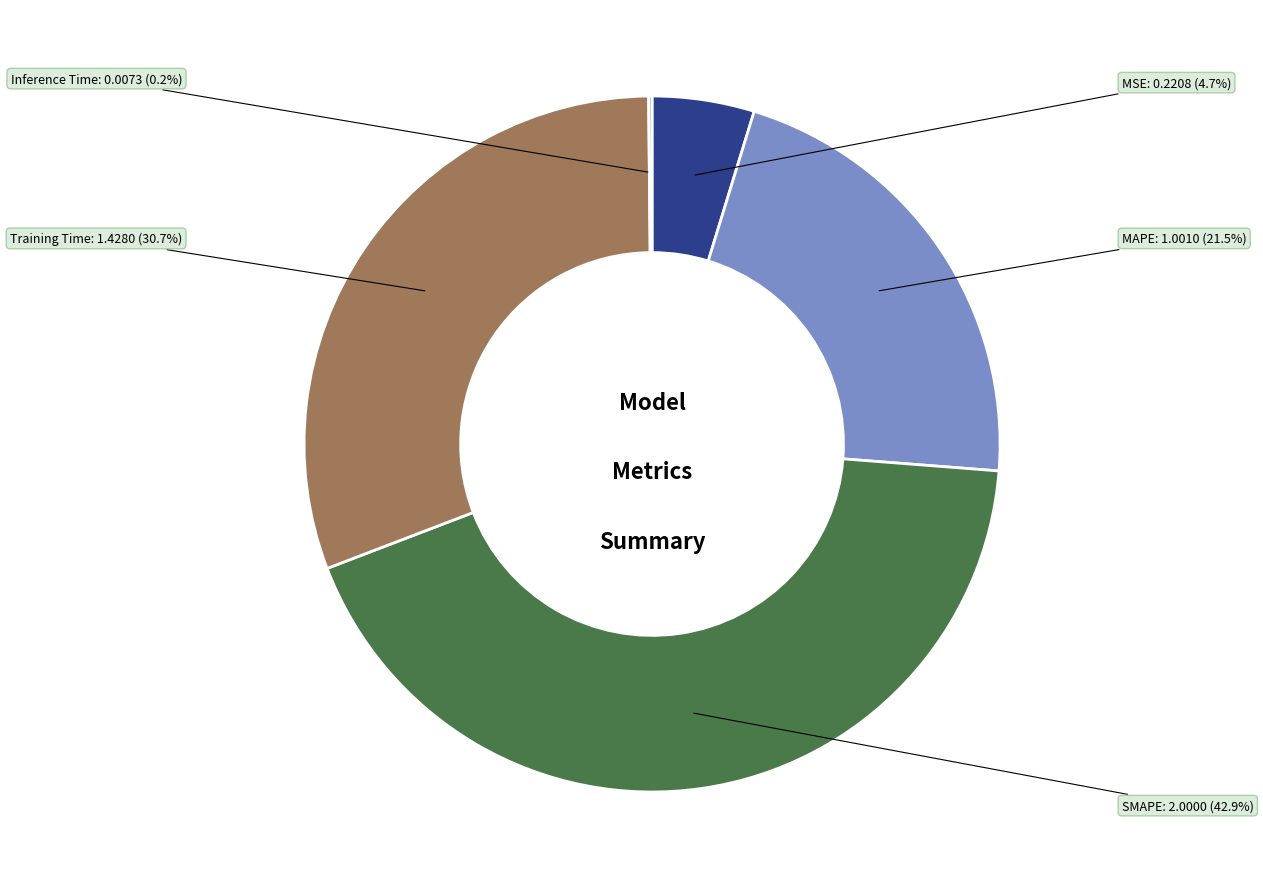

What is the largest slice in the pie chart?

SMAPE